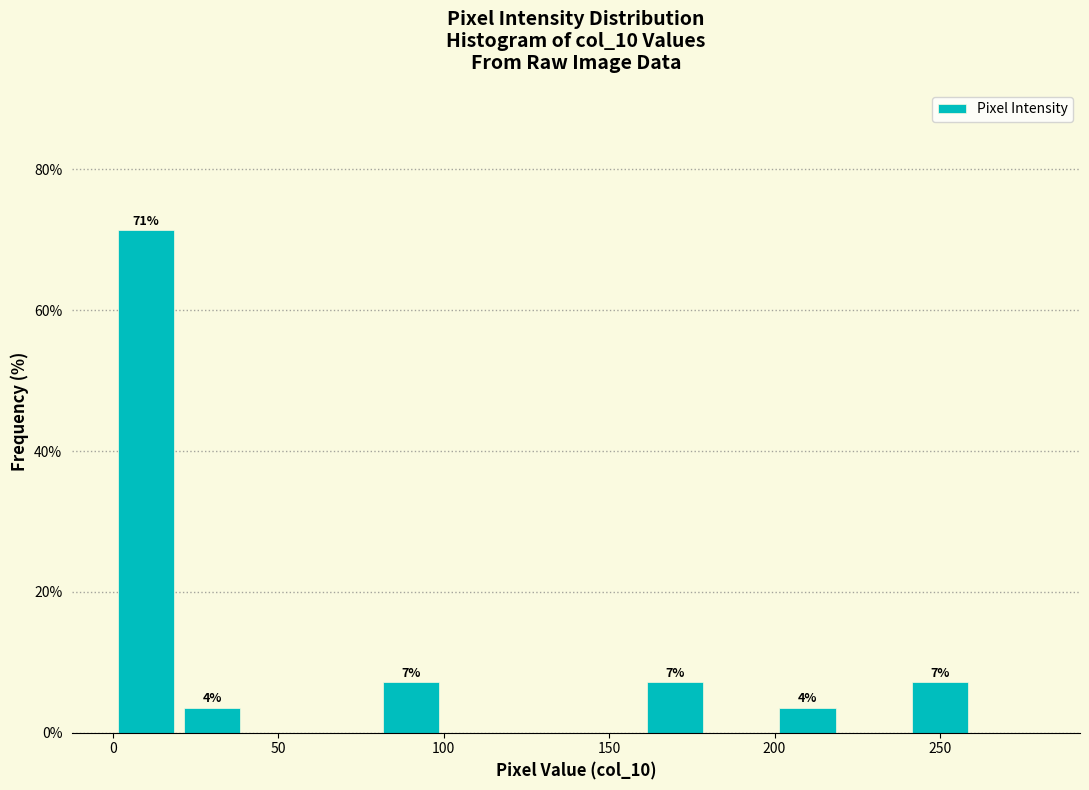

Over which range of the x-axis is the bar tallest?

0 to 20